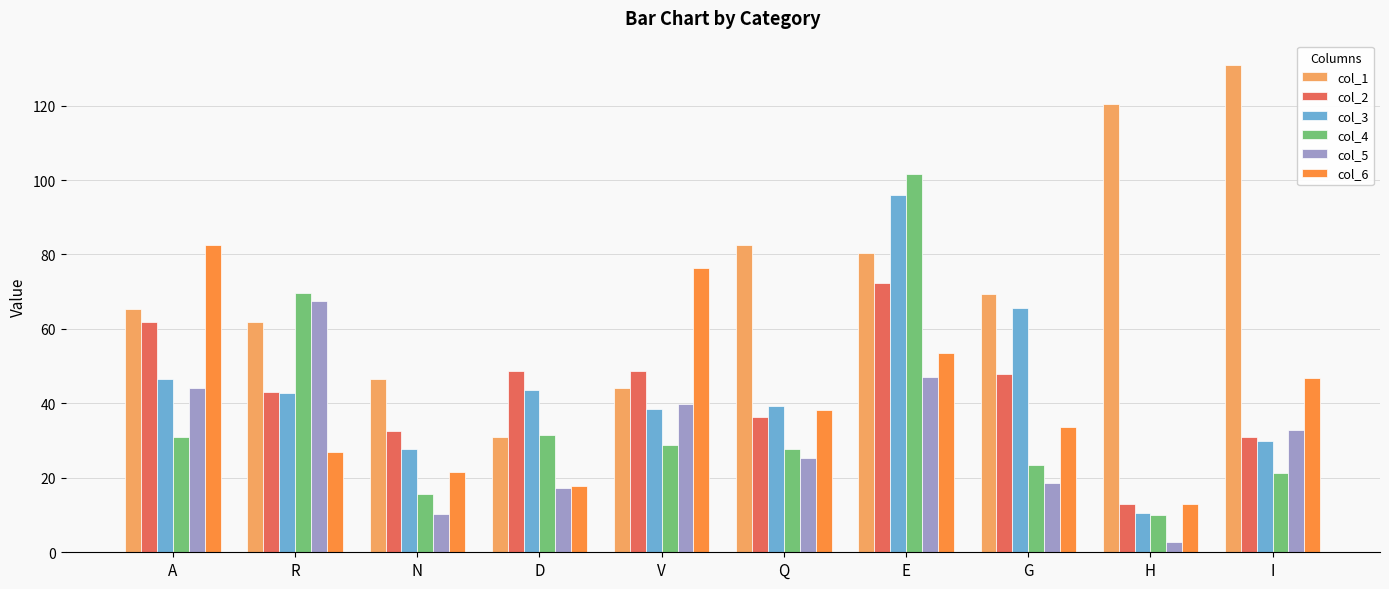

What are all the series names shown in the legend?

col_1, col_2, col_3, col_4, col_5, col_6